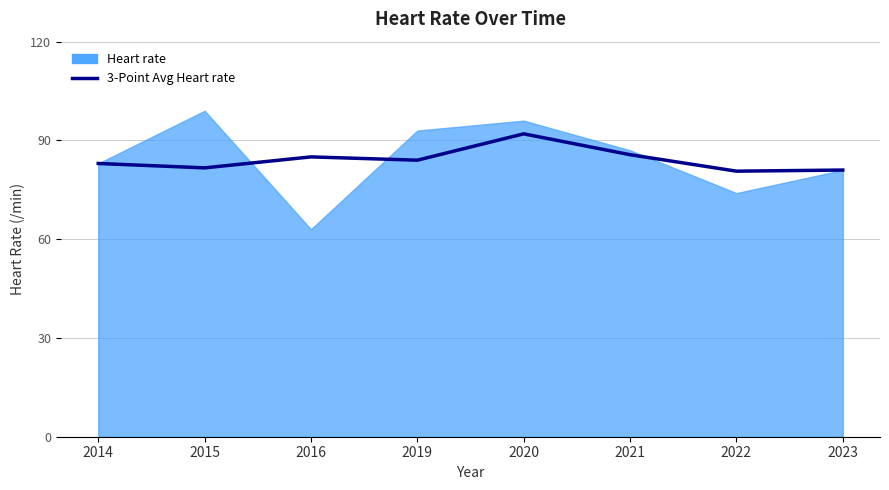

What is the change in value from 2019 to 2023?

-3.0